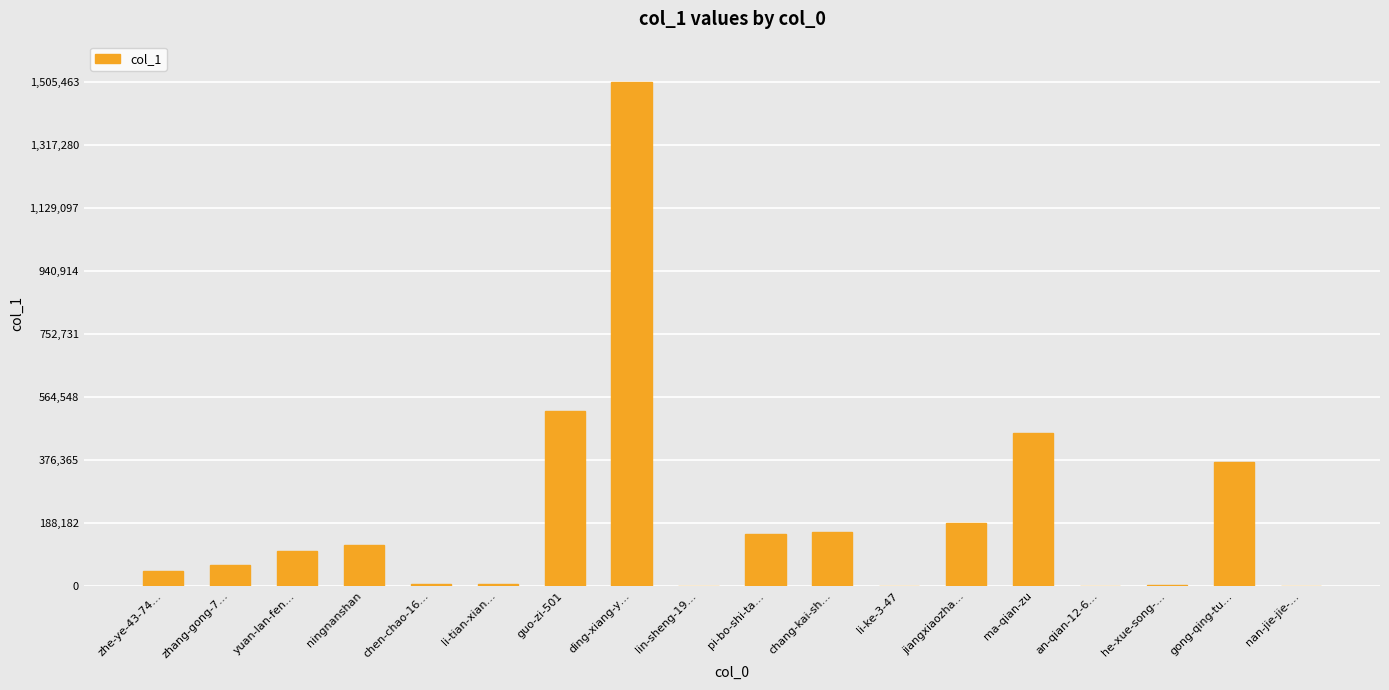

Between lin-sheng-19… and ningnanshan, which is larger?

ningnanshan